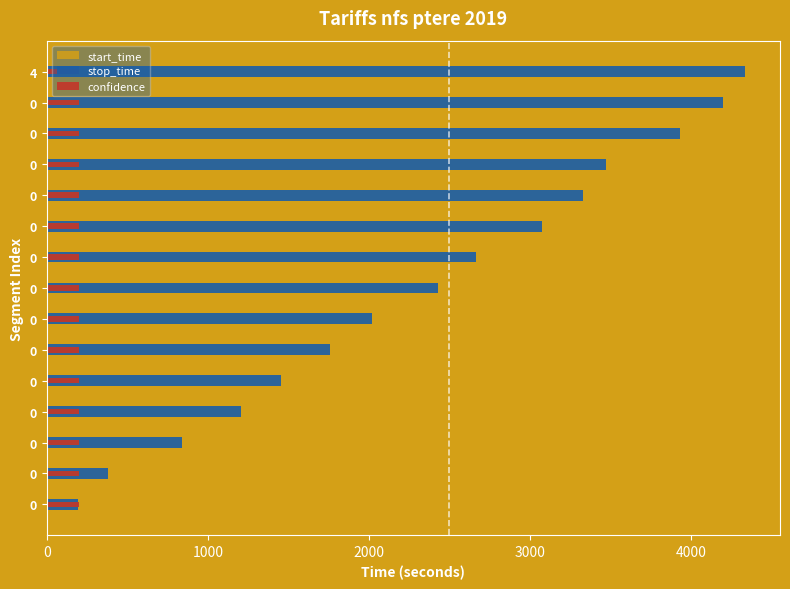

What is the maximum value for confidence?

0.2